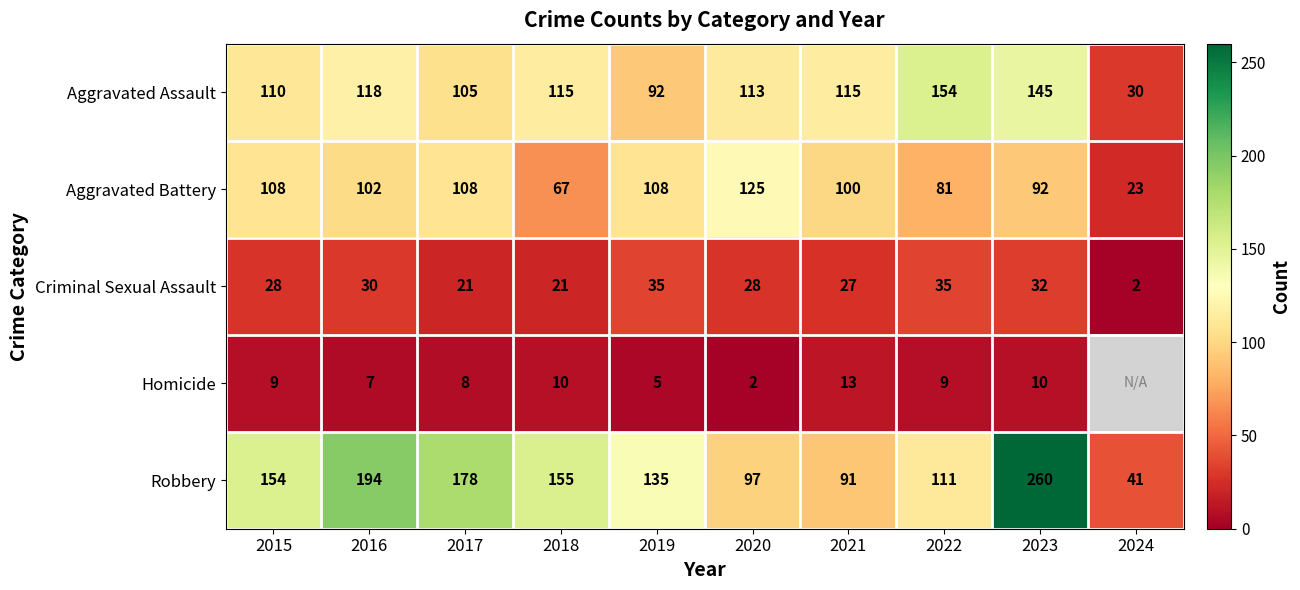

How many series are shown in this chart?

5